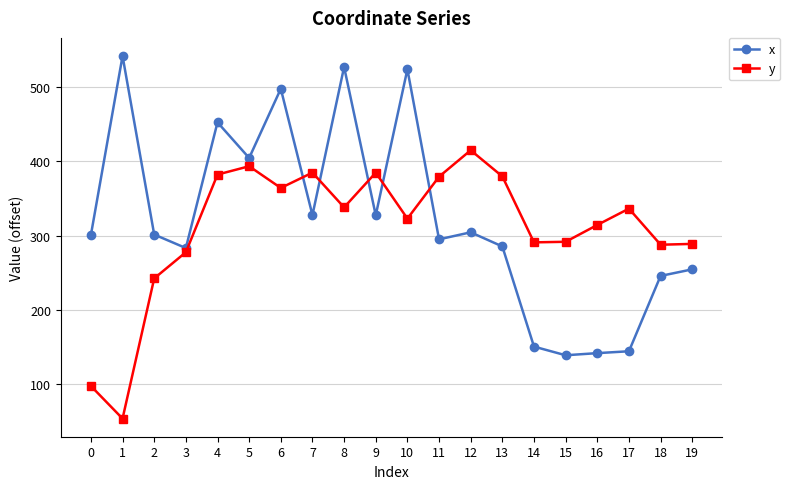

What is the highest value of the x series?

542.3